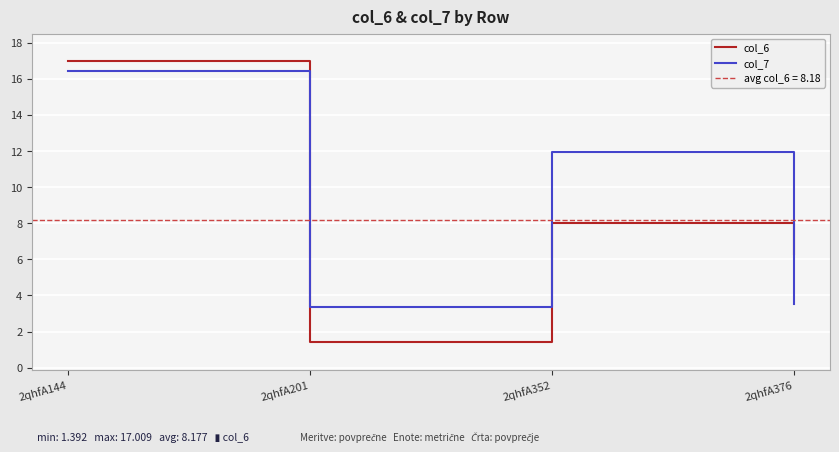

At which label is col_6 closest to 9?

2qhfA352